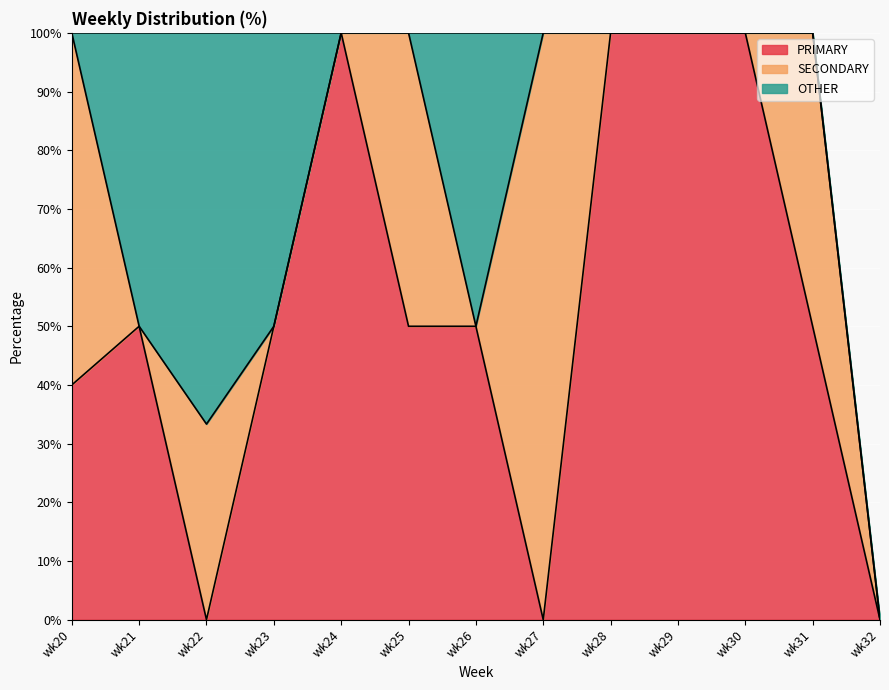

At how many categories does at least one series exceed 29?

12